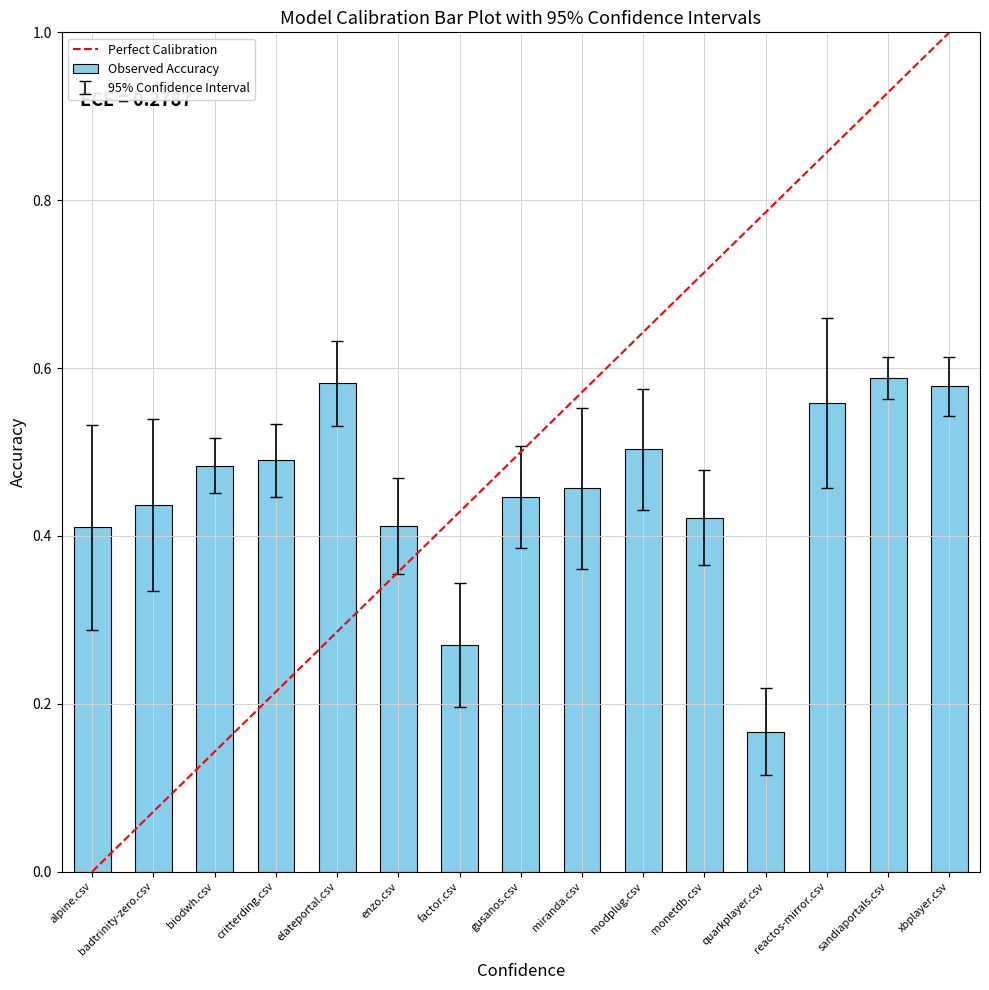

The chart shows a value of 0.4 at enzo.csv. True or false?

True